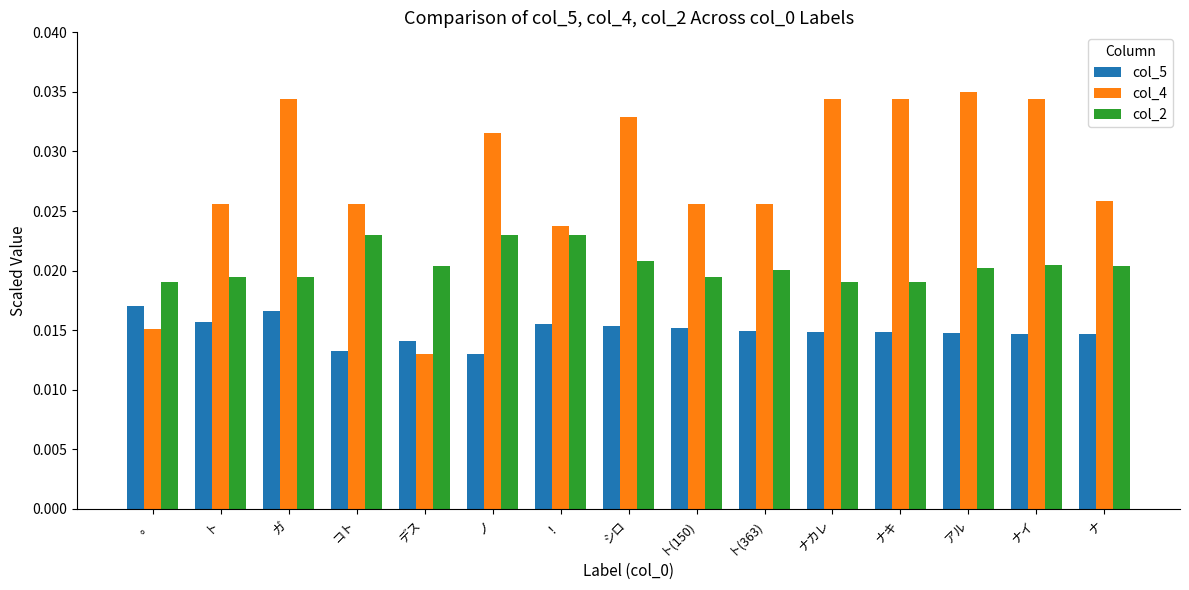

At how many categories does at least one series exceed 0?

15